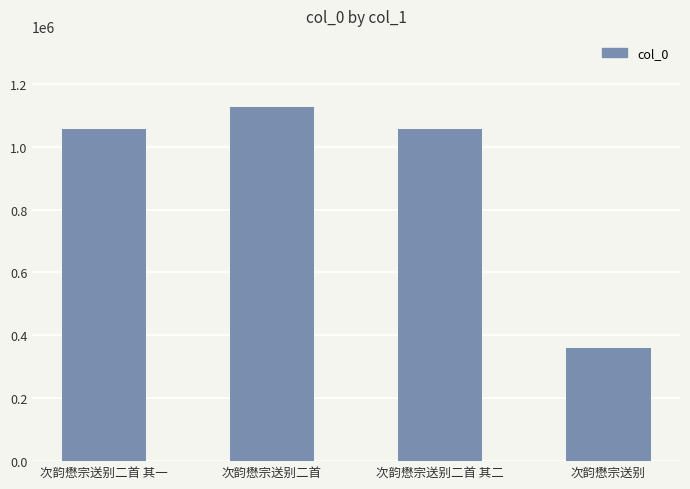

What value does the data have at 次韵懋宗送别二首?

1126807